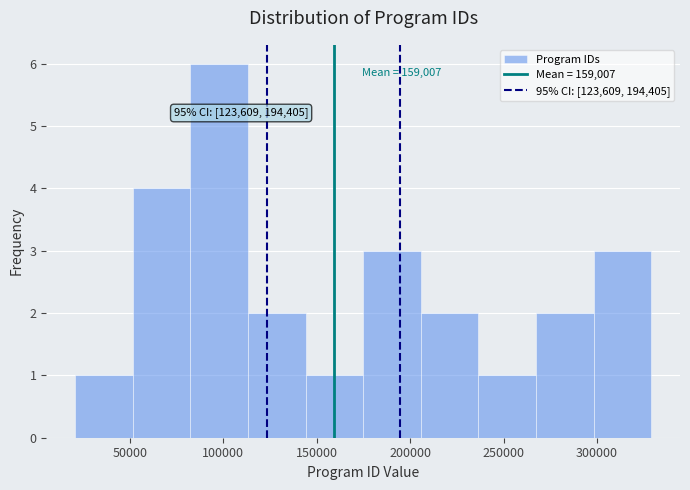

Which range on the x-axis has the tallest bar?

80000 to 115000